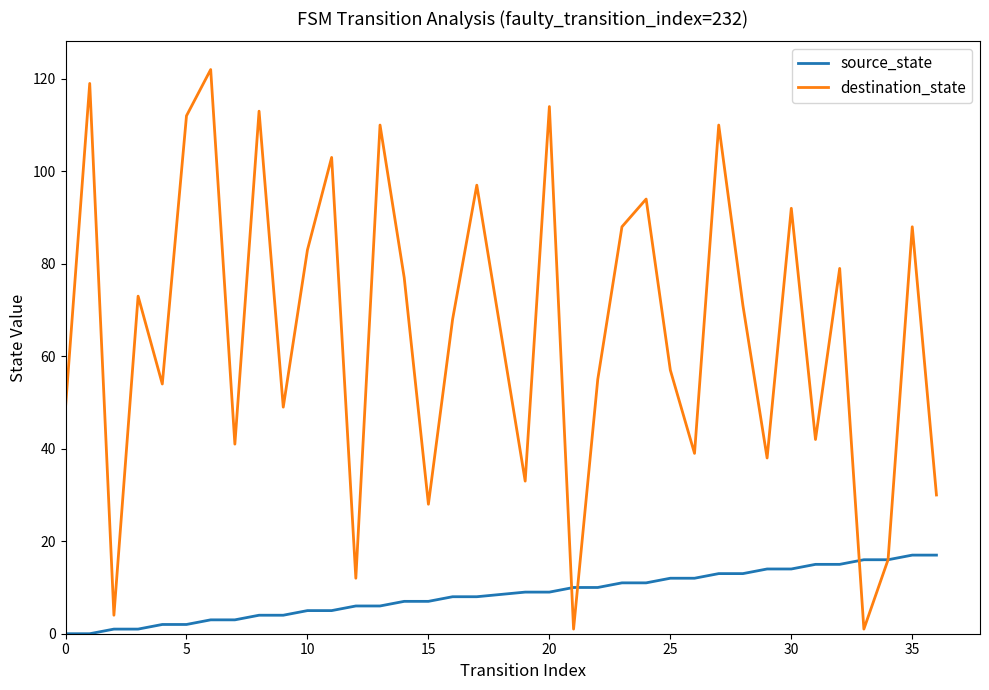

Which series has the largest total across all categories?

destination_state